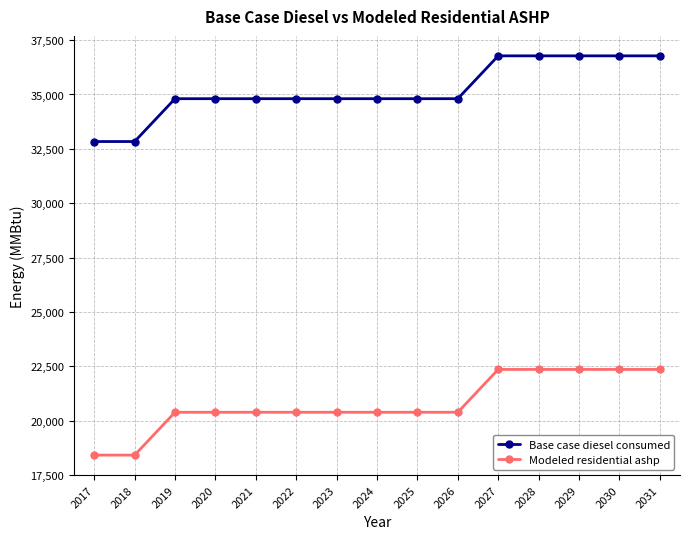

What is the greatest value displayed?

36775.8